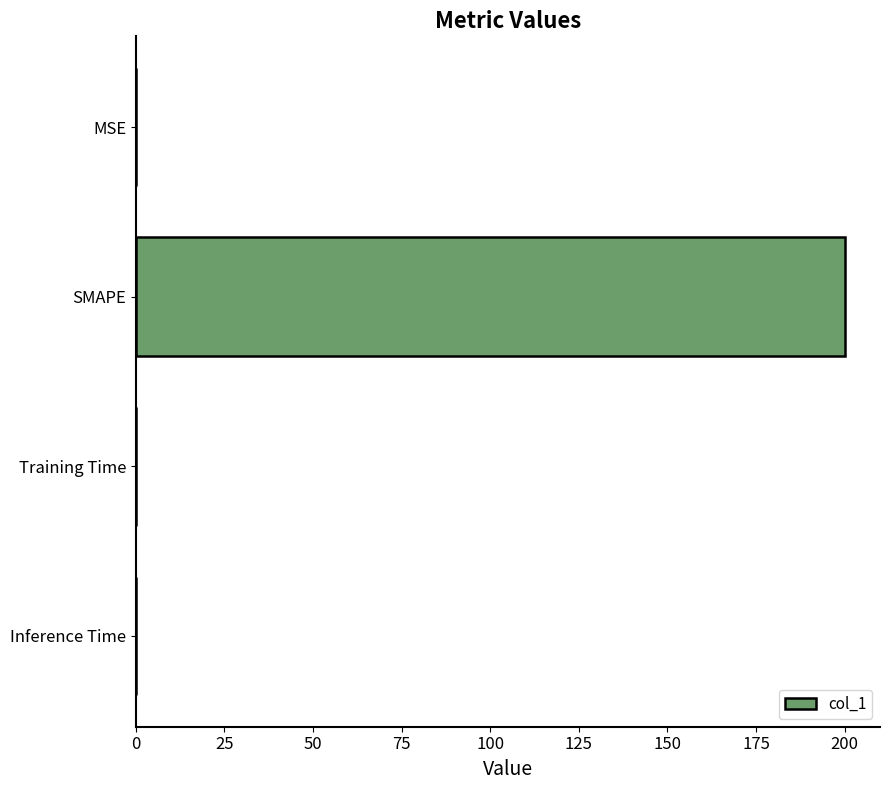

At which category does the chart reach its peak across all series?

SMAPE